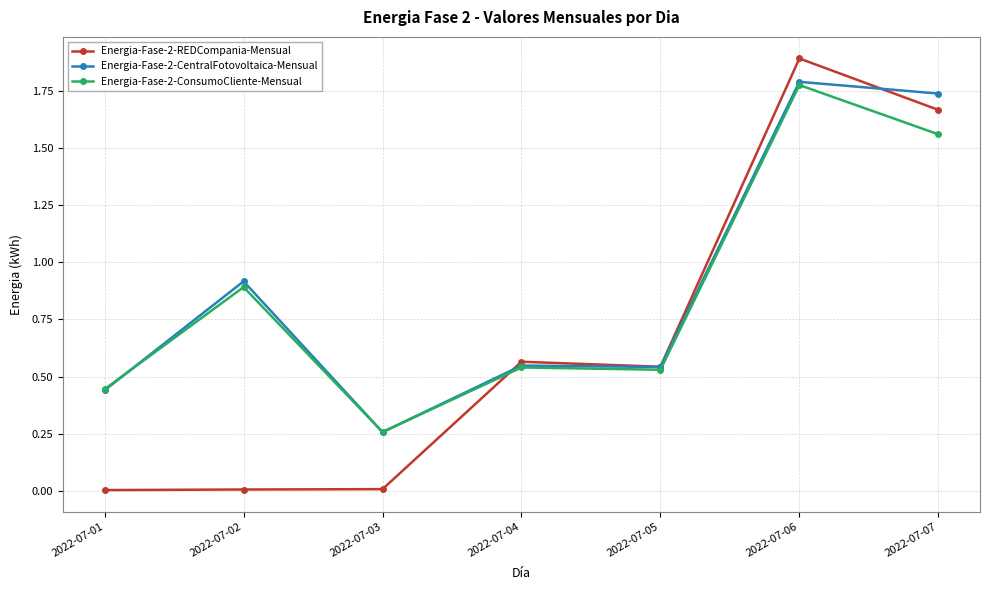

Does the chart display data point markers on the line(s)?

Yes